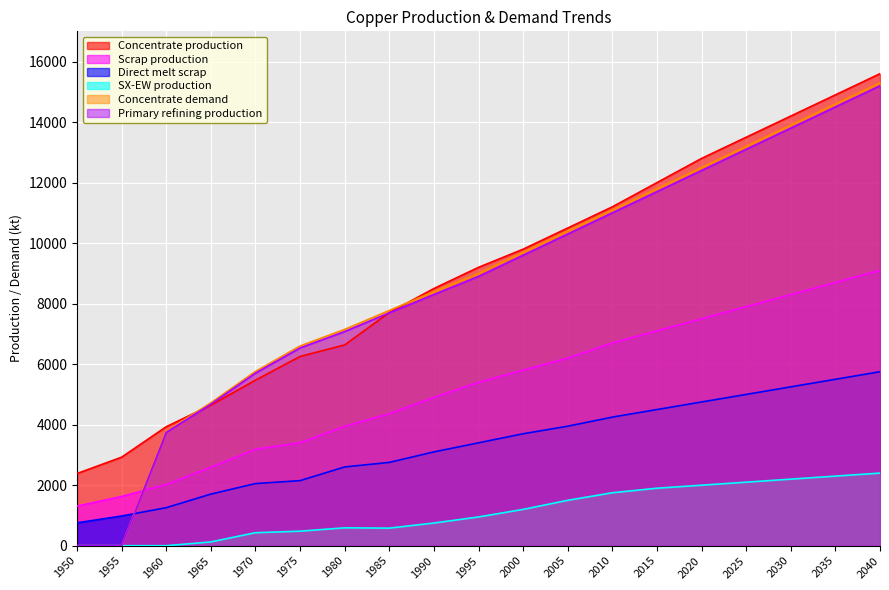

At how many categories does at least one series exceed 12427?

5